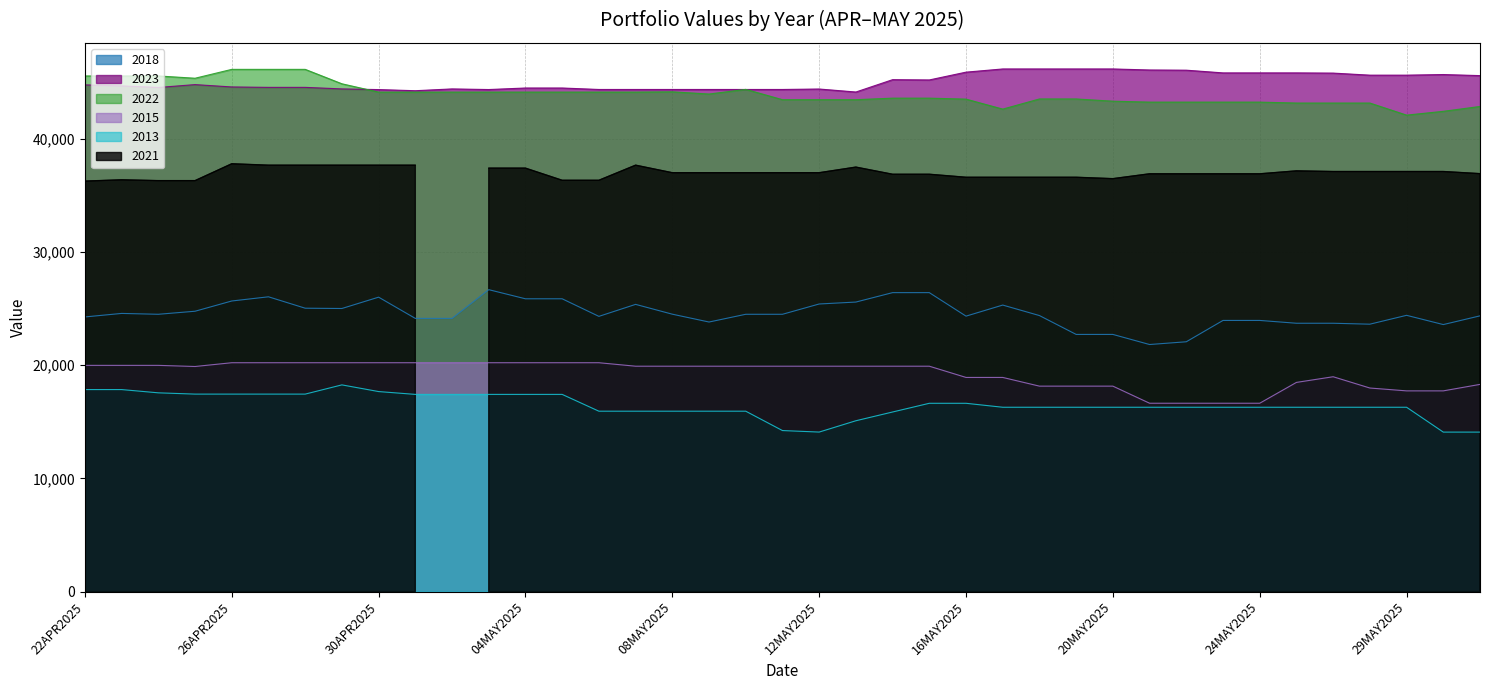

Where is the first local minimum for 2018?

24APR2025